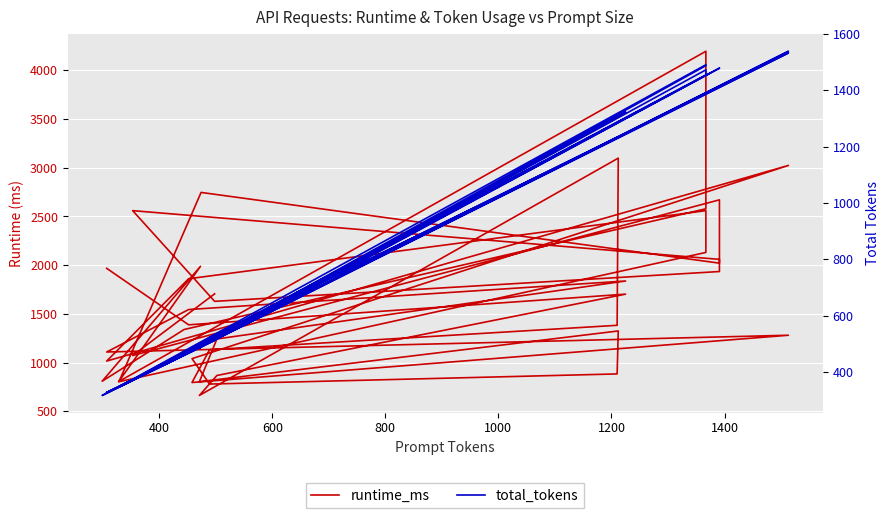

What are all the series names shown in the legend?

runtime_ms, total_tokens